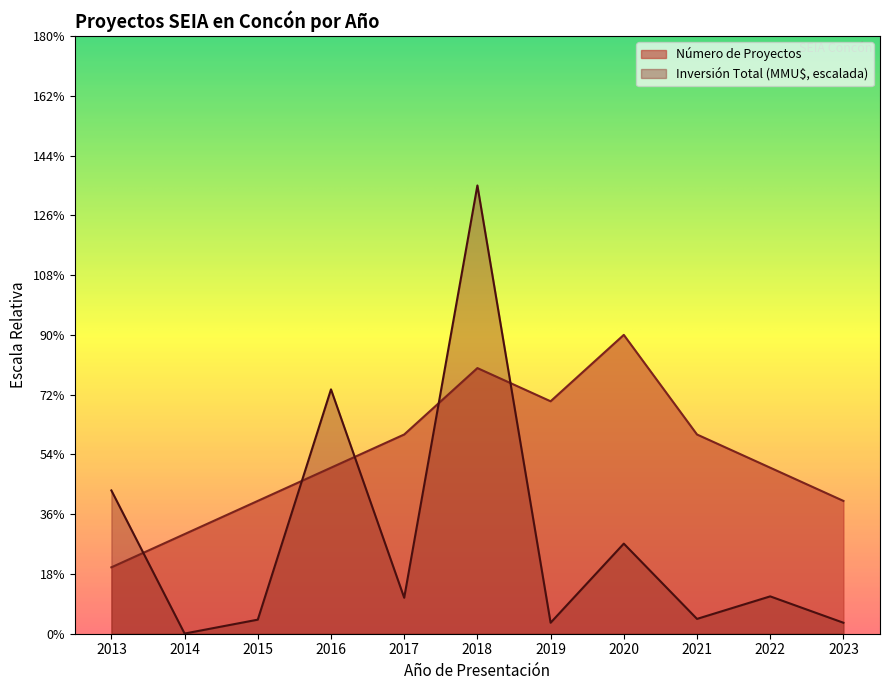

Reading left to right, transcribe all the data shown in this chart.

Número de Proyectos: 2013=2.0	2014=3.0	2015=4.0	2016=5.0	2017=6.0	2018=8.0	2019=7.0	2020=9.0	2021=6.0	2022=5.0	2023=4.0
Inversión Total (MMU$): 2013=4.3	2014=0.0	2015=0.4	2016=7.4	2017=1.1	2018=13.5	2019=0.3	2020=2.7	2021=0.4	2022=1.1	2023=0.3